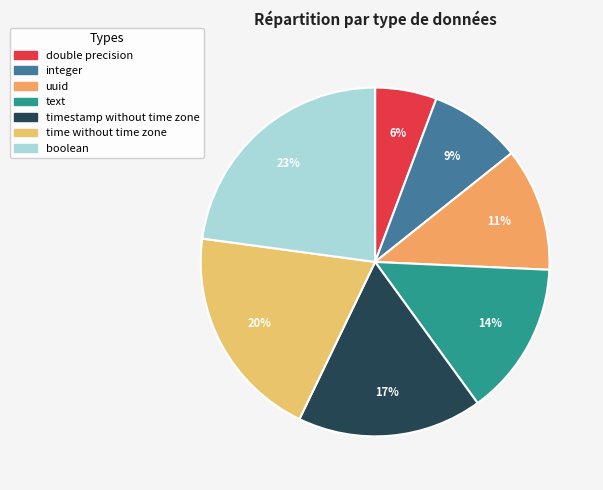

How many segments does this pie chart have?

7